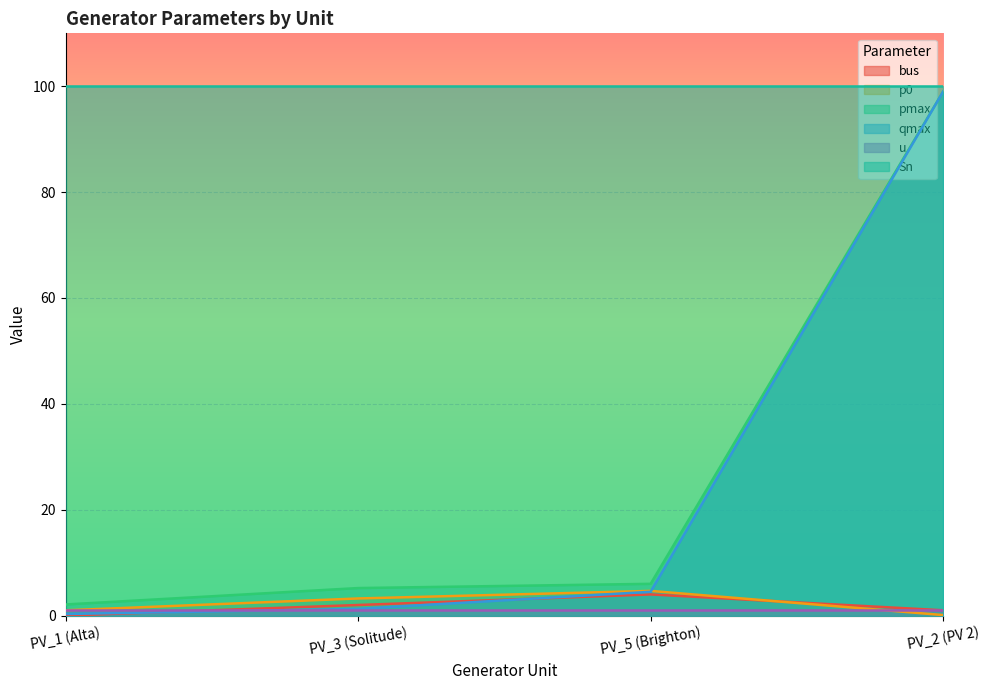

Between PV_5 (Brighton) and PV_2 (PV 2), which series saw the biggest shift?

qmax